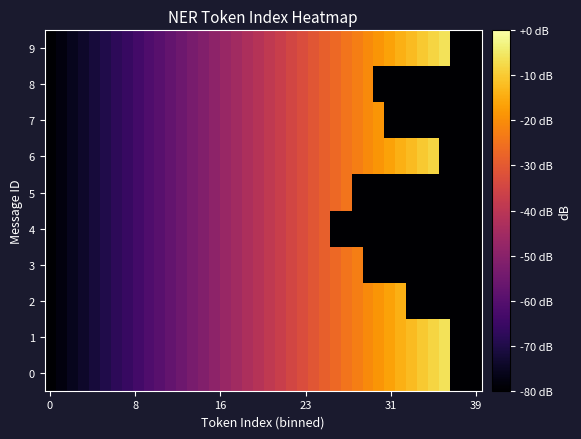

Rank the series by their maximum value, from lowest to highest.

4, 5, 3, 8, 7, 2, 6, 0, 1, 9